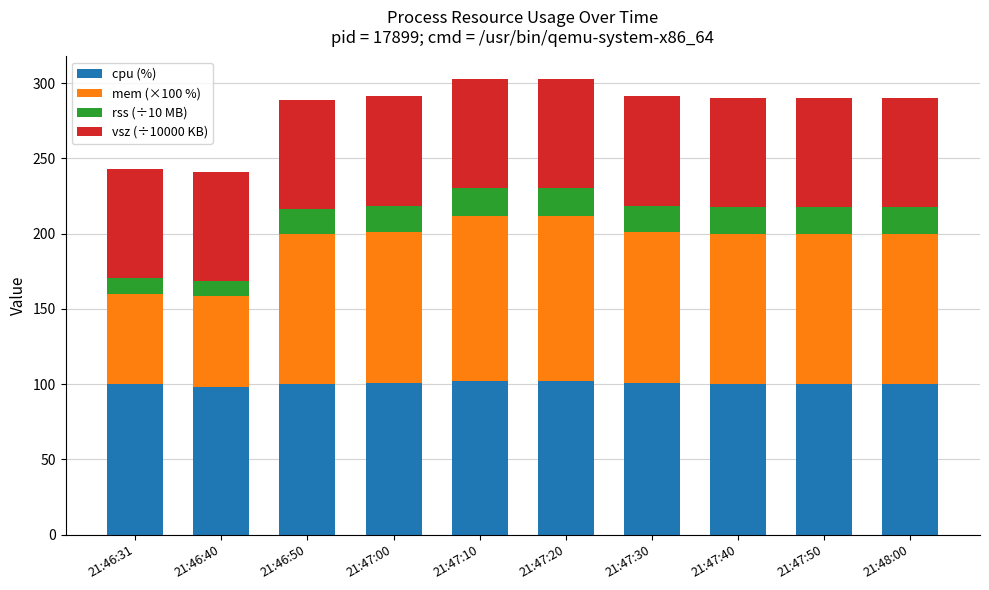

What is the maximum value for cpu (%)?

102.0